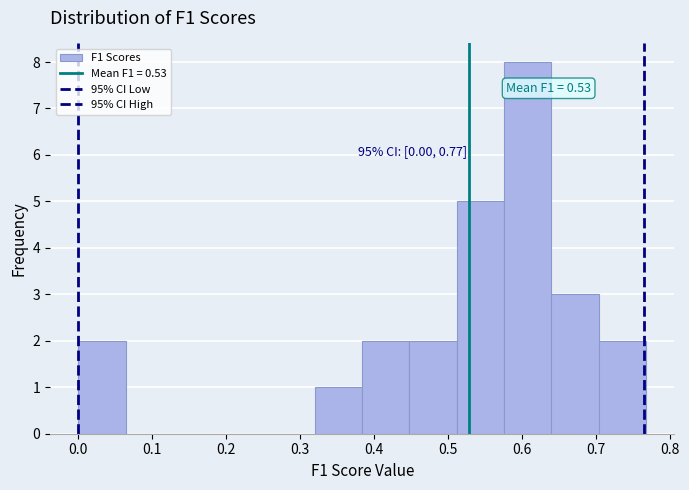

Which range on the x-axis has the tallest bar?

0.58 to 0.64